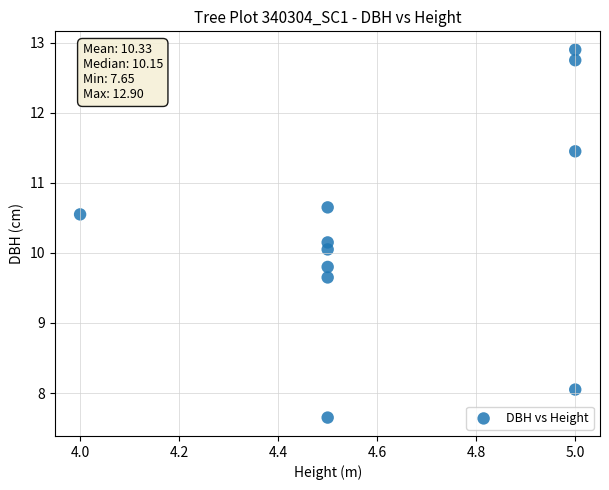

What is the average Y value?

10.3